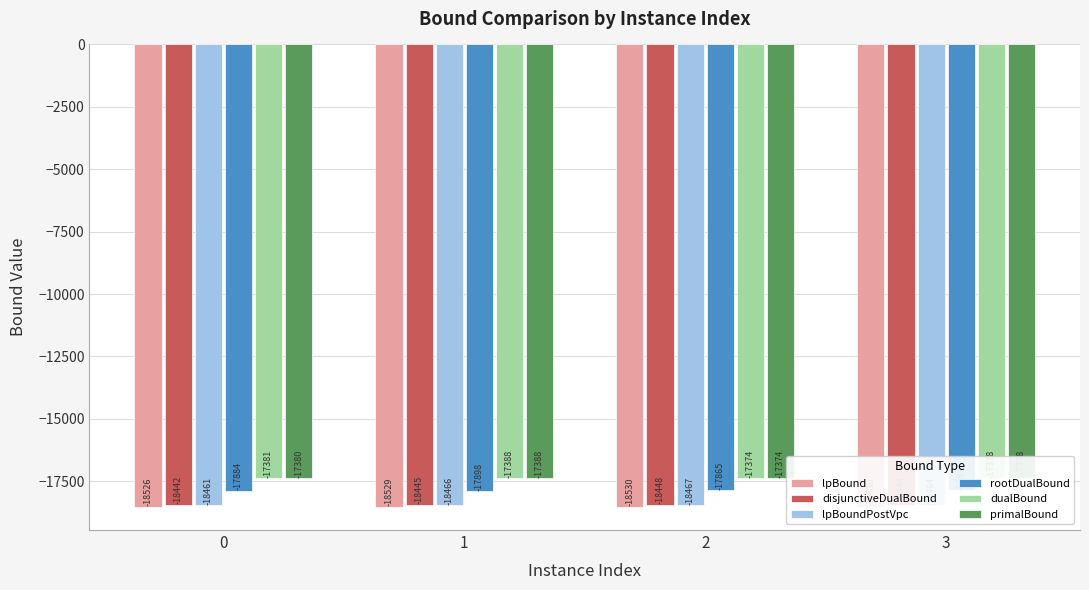

Between 0 and 3, which series saw the biggest shift?

rootDualBound